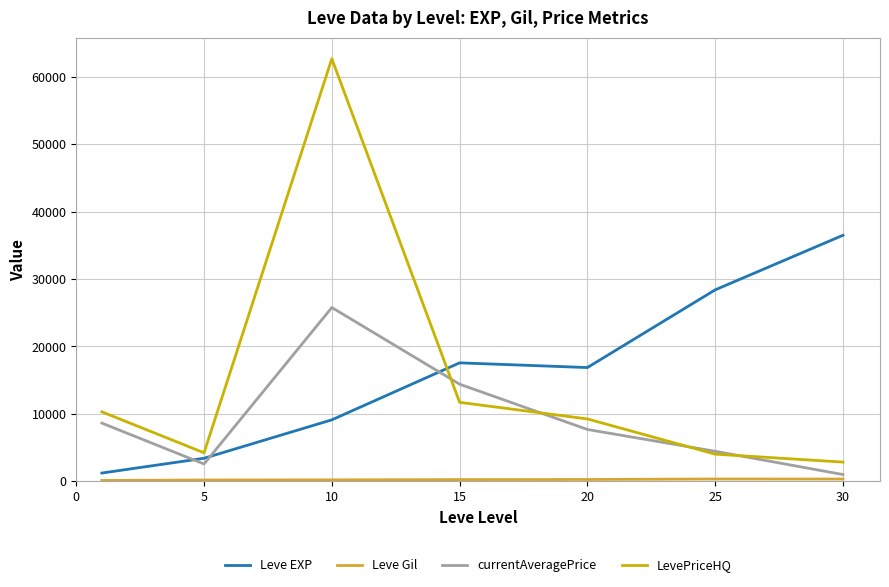

True or false: LevePriceHQ and Leve EXP intersect in this chart.

True